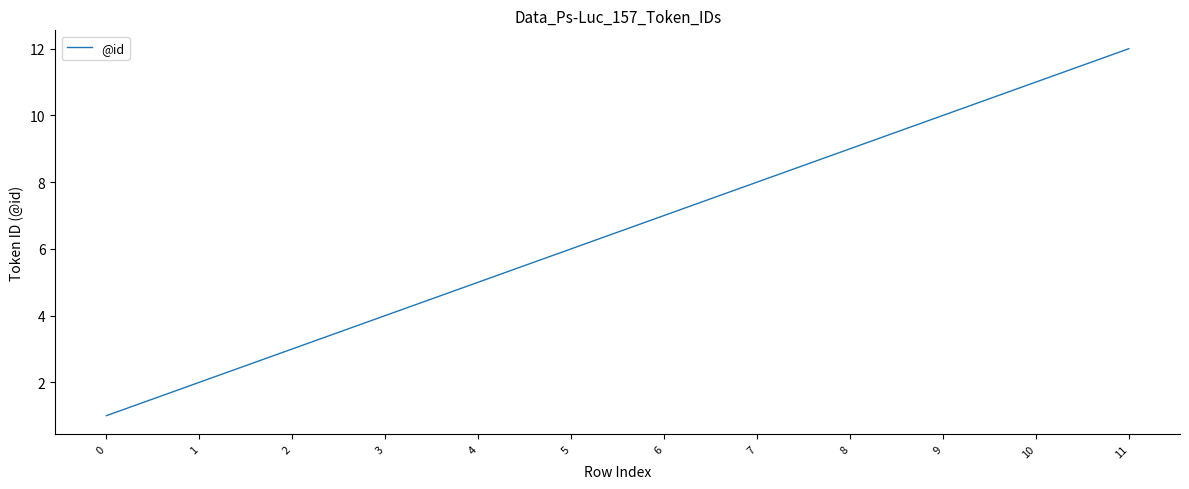

The chart shows a value of 4 at 3. True or false?

True